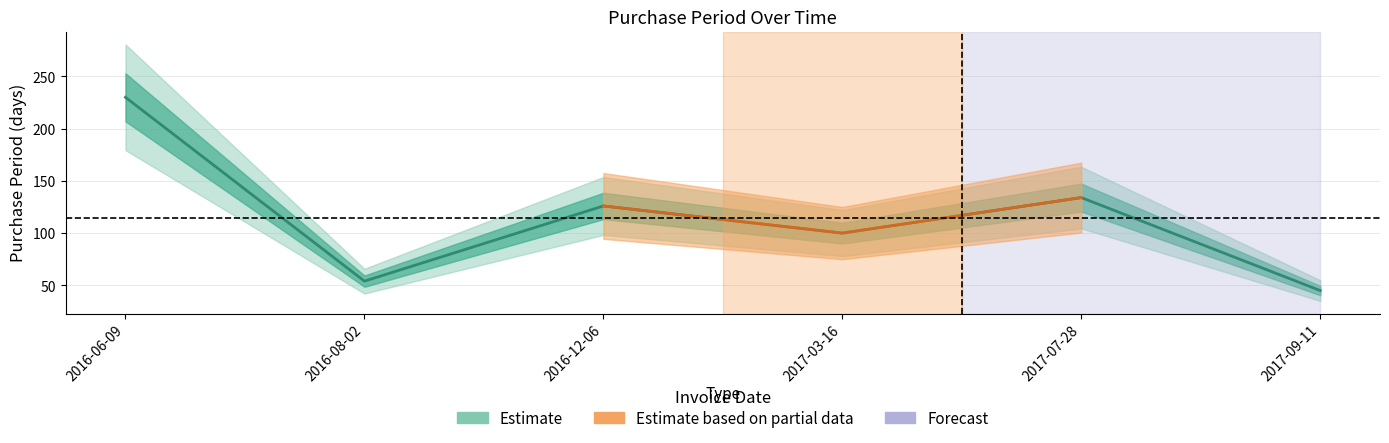

What is the difference between the values at 2017-07-28 and 2016-12-06?

8